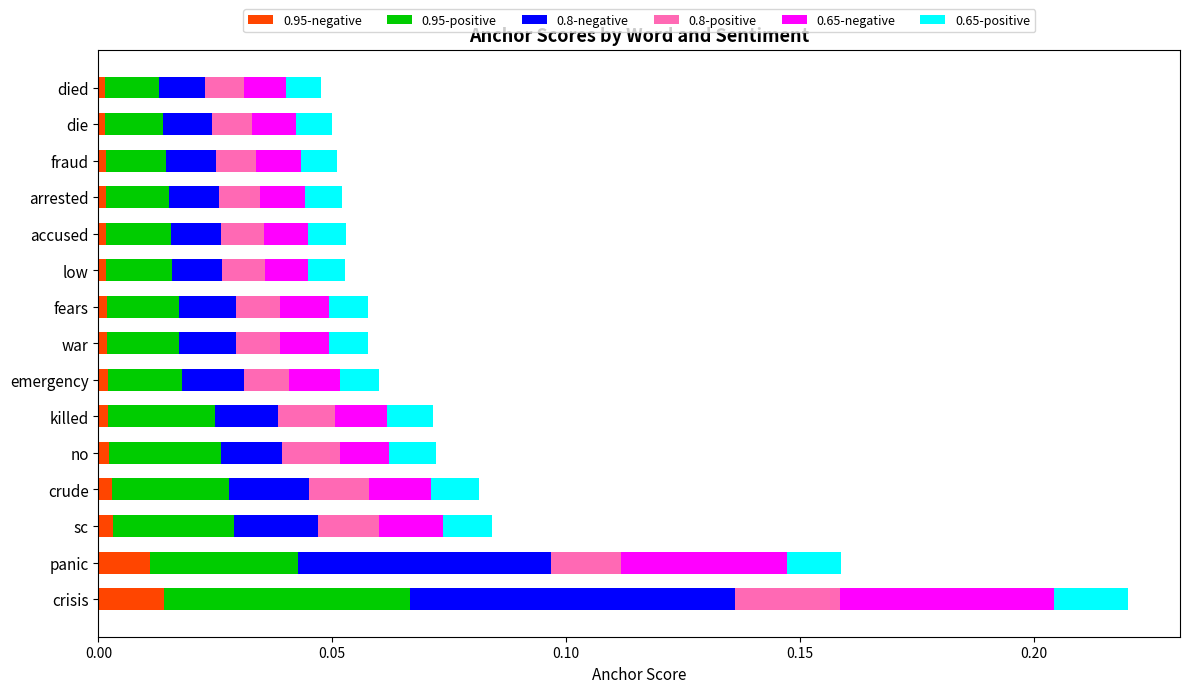

At which category is the sum across all series the highest?

crisis